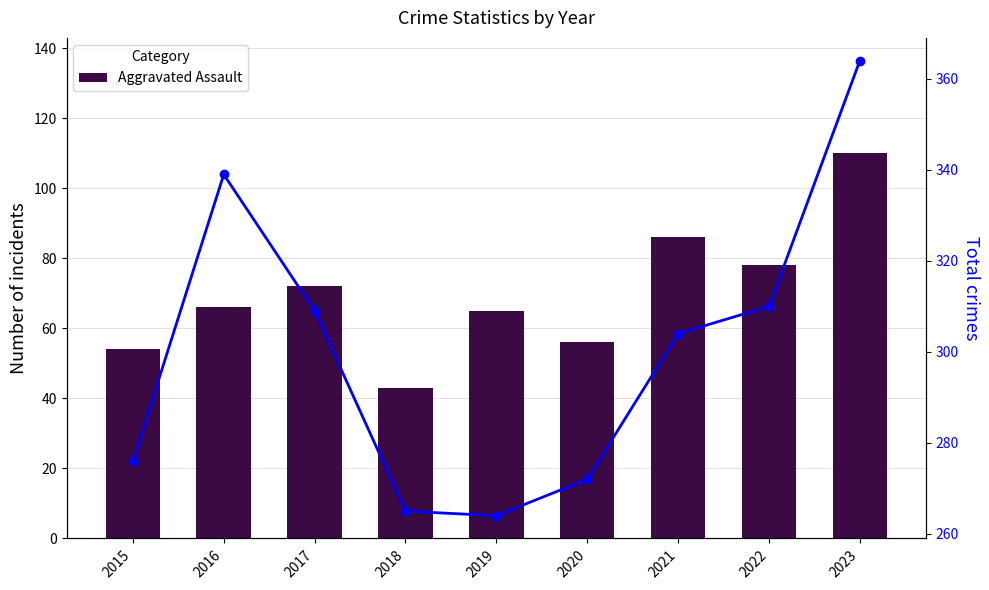

What is the smallest value displayed?

43